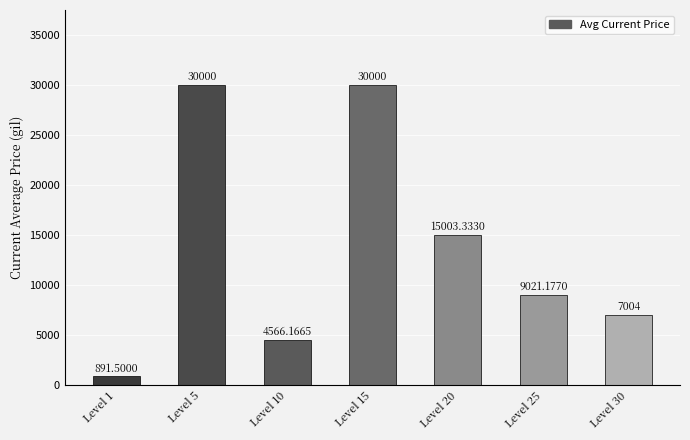

The value at Level 15 is 30000.0. True or false?

True